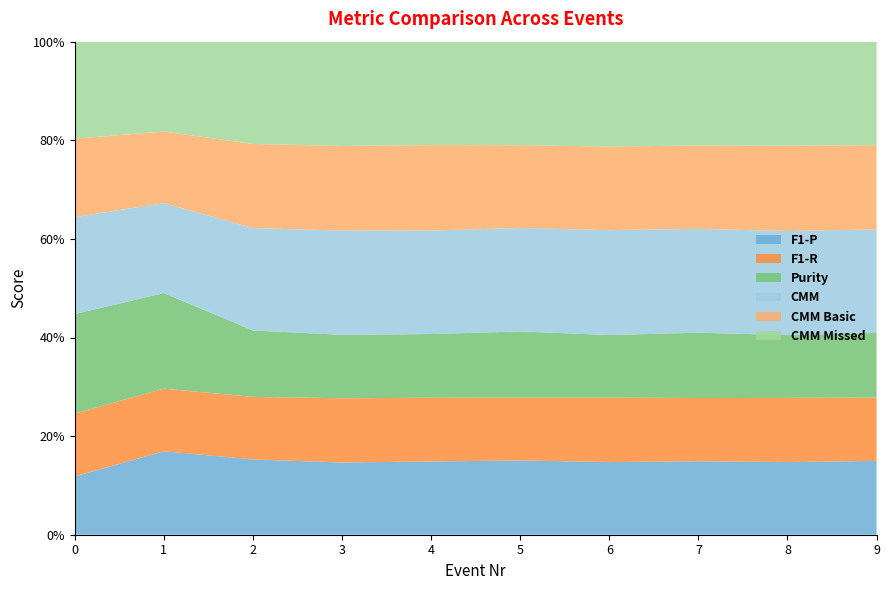

The value of Purity at 3 is 0.6. True or false?

True